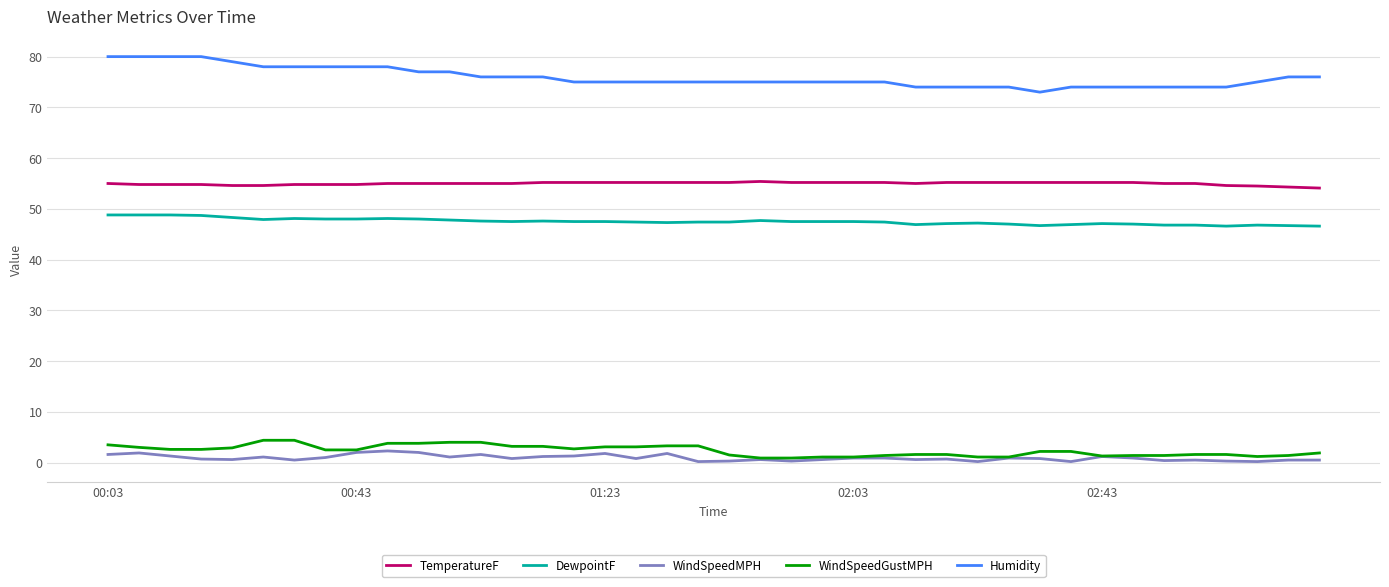

Which series has the widest spread of values?

Humidity